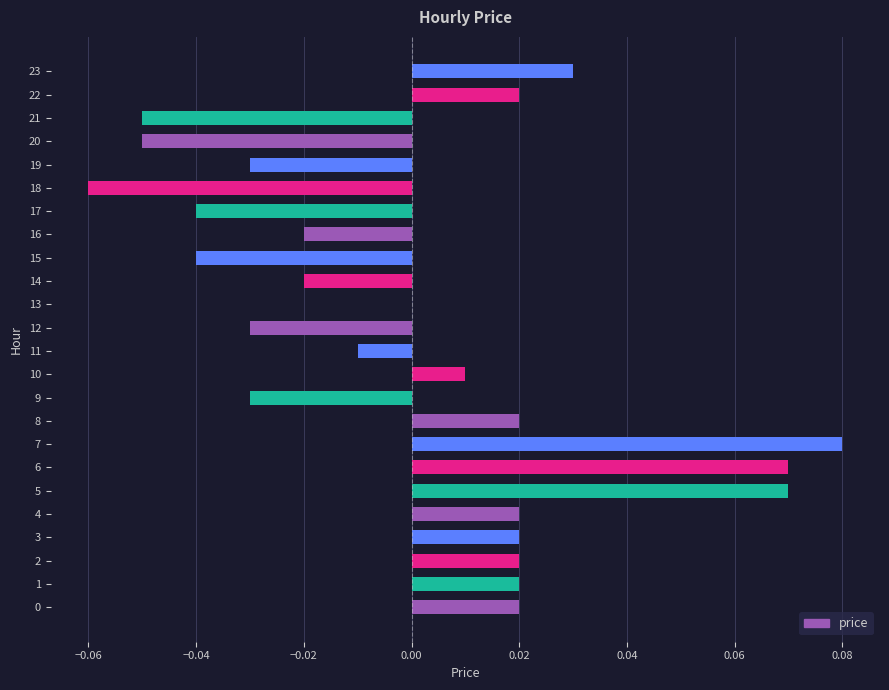

Count the number of categories in the chart.

24